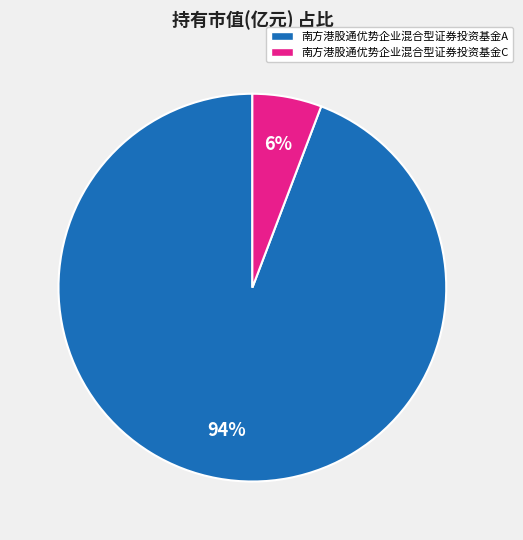

To the nearest percent, what portion does 南方港股通优势企业混合型证券投资基金C represent?

6%